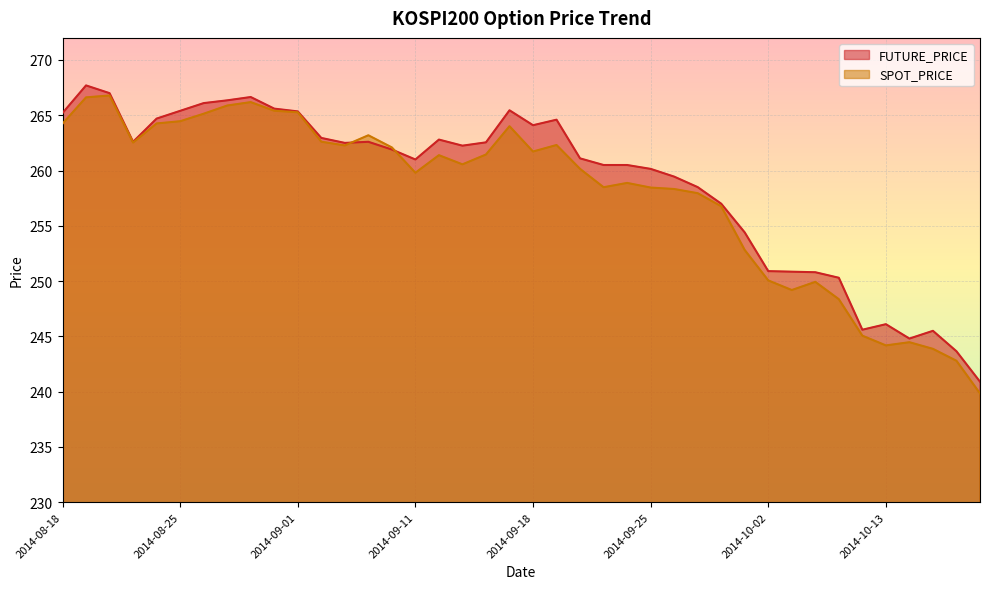

What is the value of the SPOT_PRICE point at the 27th from the left?

258.3